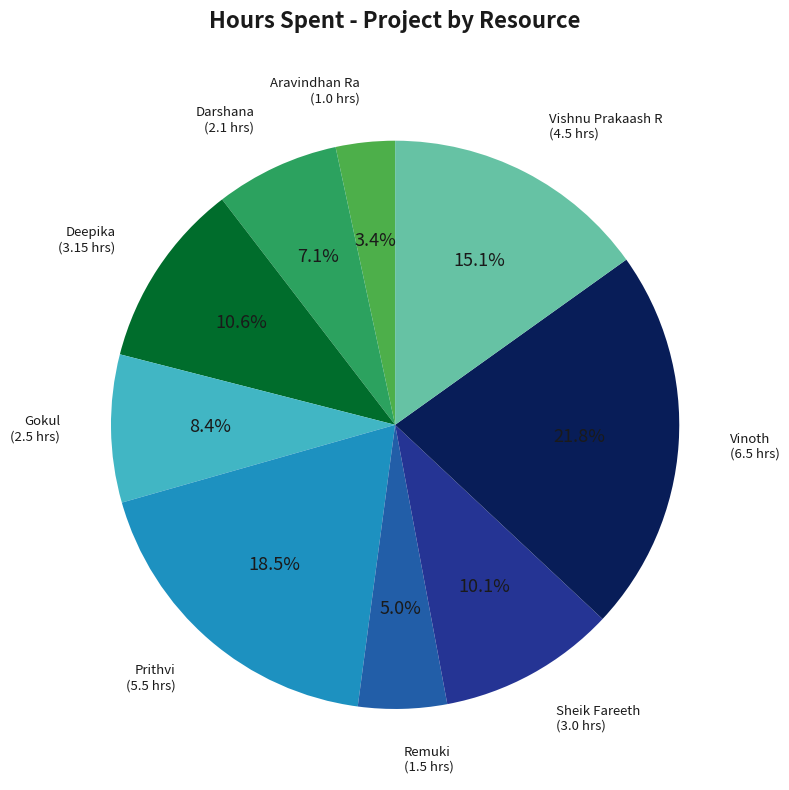

Which category has the biggest portion of the pie?

Vinoth